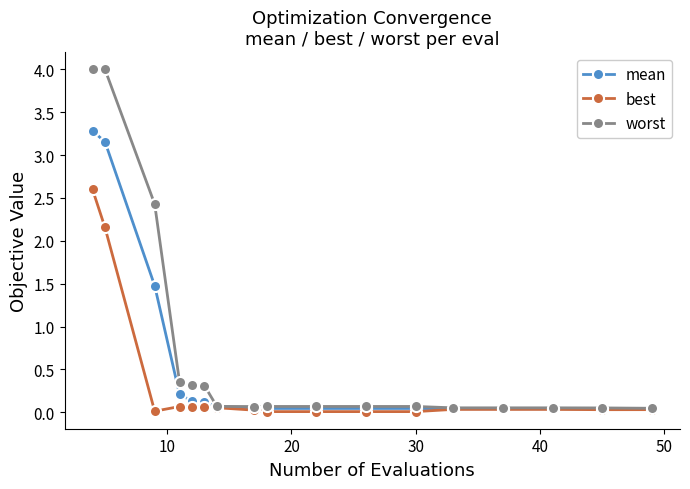

What is the difference between the maximum and second lowest values in the worst series?

3.9